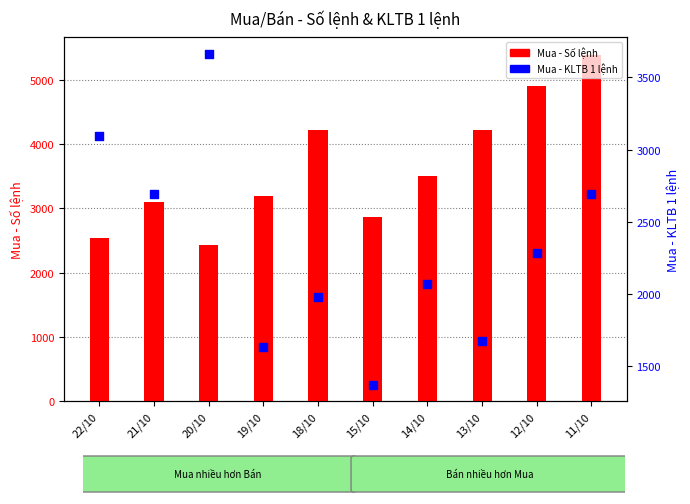

Which series has the largest total across all categories?

Mua - Số lệnh